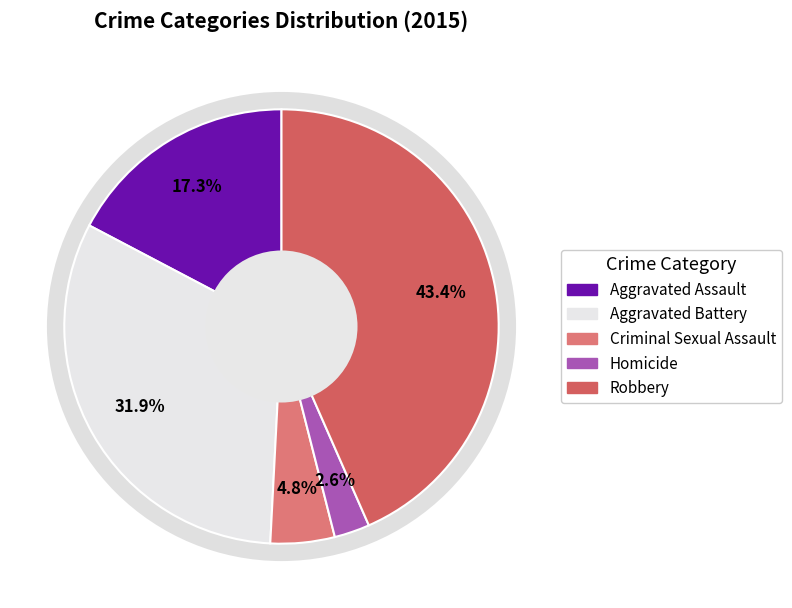

How many slices are in this pie chart?

5